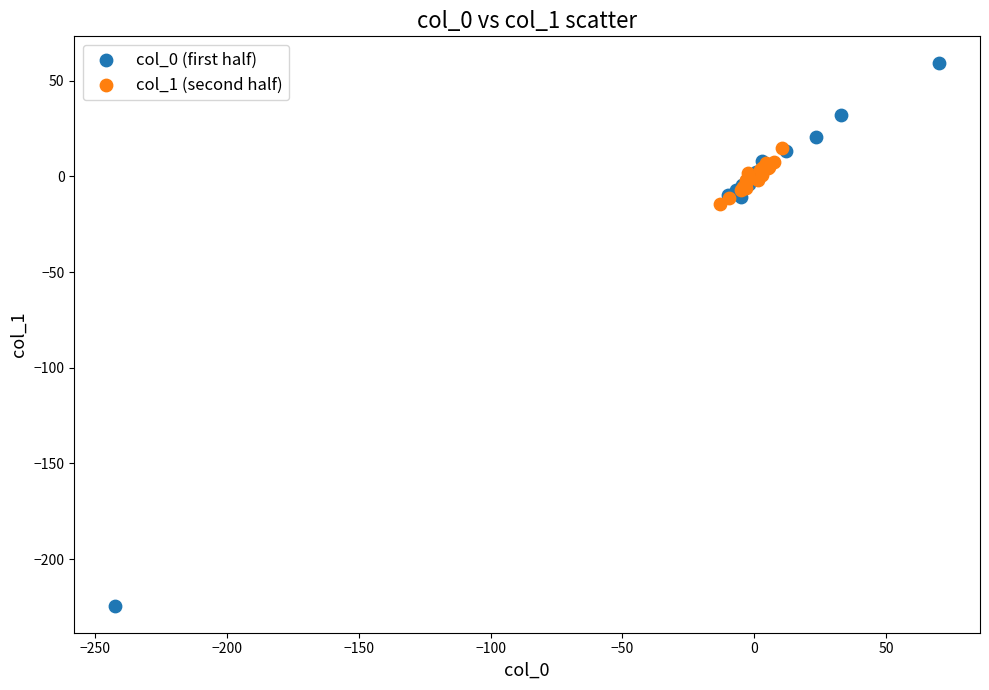

Which series has the widest spread of Y values?

col_0 (first half)